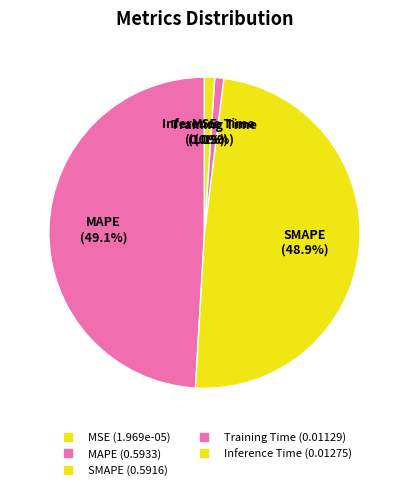

What is the largest slice in the pie chart?

MAPE